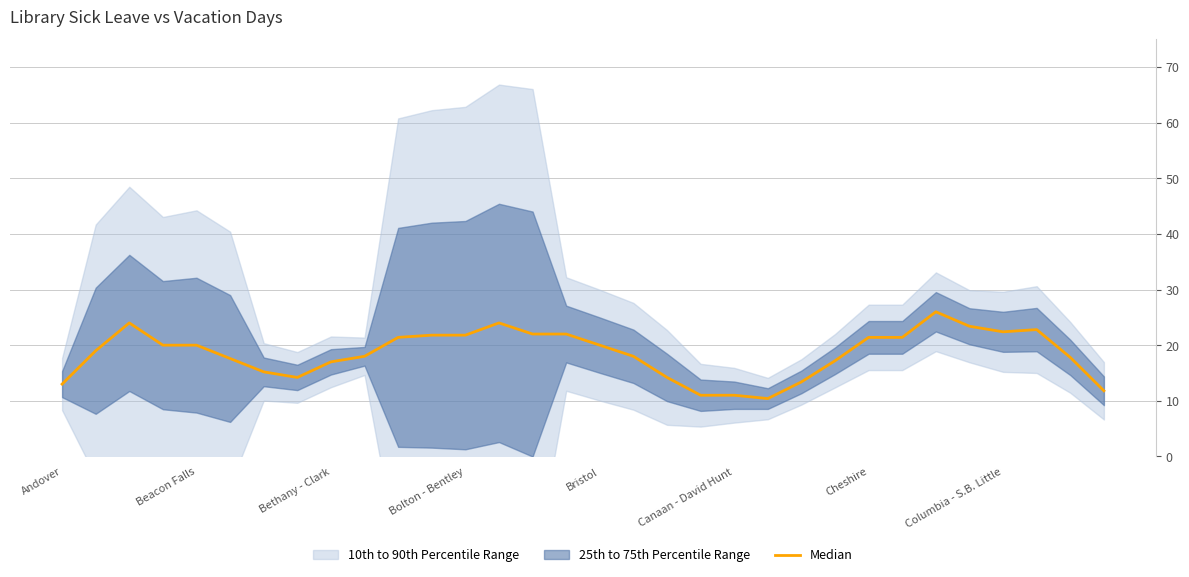

Reading left to right, extract all data points from this chart.

13.0	19.0	24.0	20.0	20.0	17.6	15.2	14.2	17.0	18.0	21.4	21.8	21.8	24.0	22.0	22.0	20.0	18.0	14.2	11.0	11.0	10.4	13.4	17.2	21.4	21.4	26.0	23.4	22.4	22.8	17.8	11.8